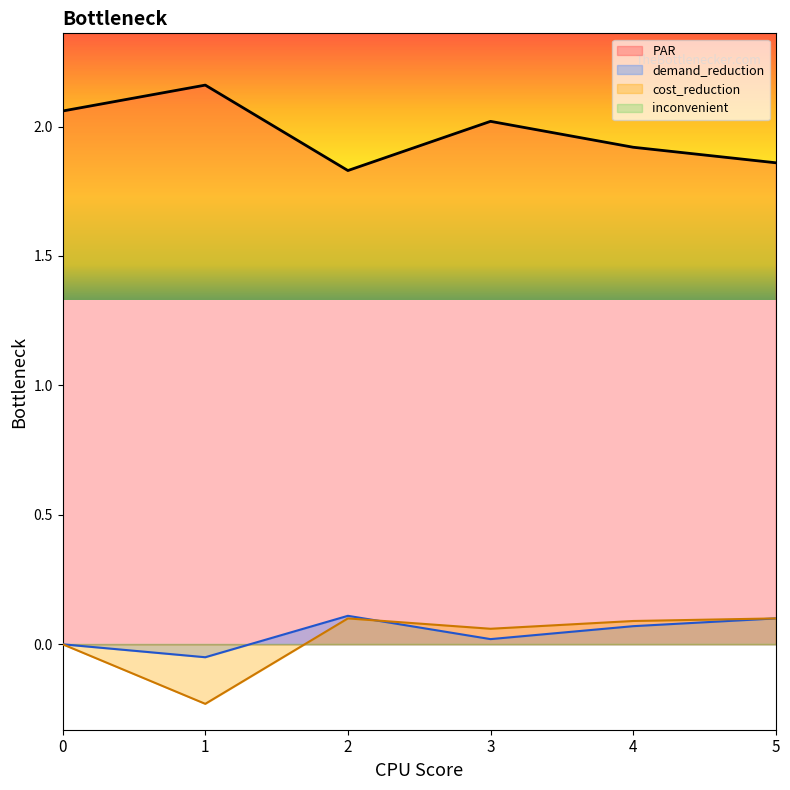

What is the spread (max minus min) of values at 1?

2.4